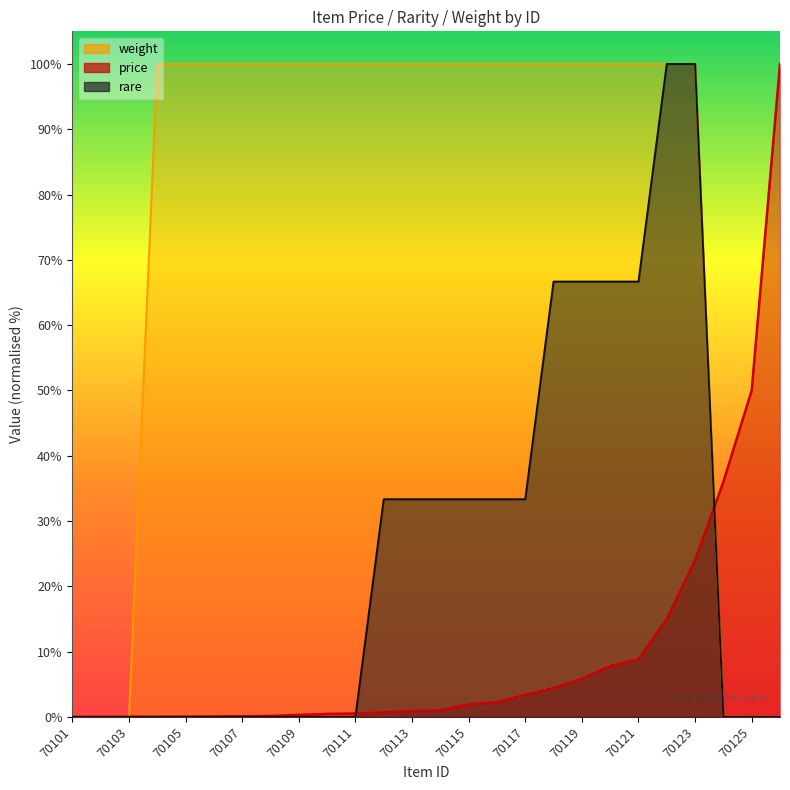

The value of weight at 70119 is 100.0. True or false?

True